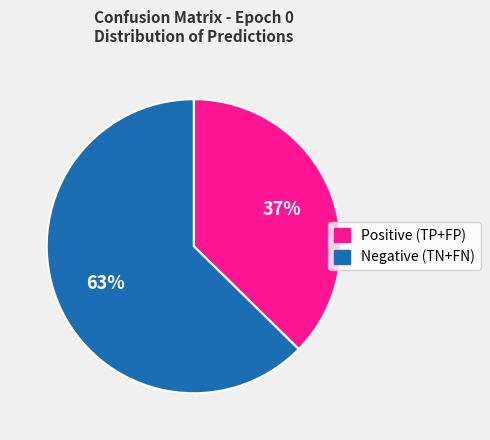

Which category has the biggest portion of the pie?

Negative (TN+FN)